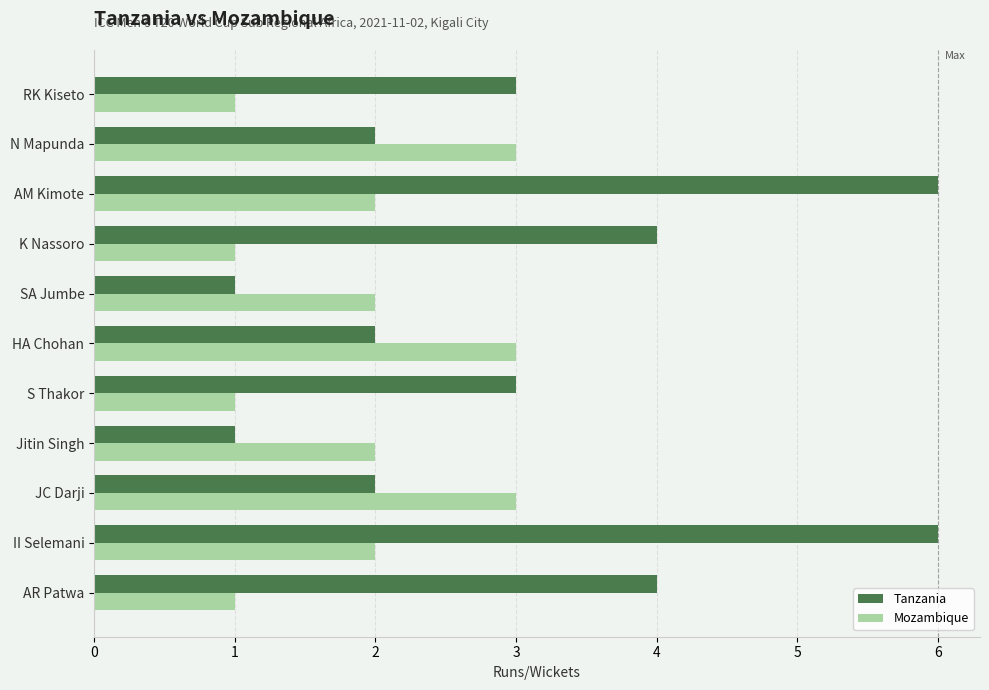

Is it true that Mozambique equals 5 at N Mapunda?

False